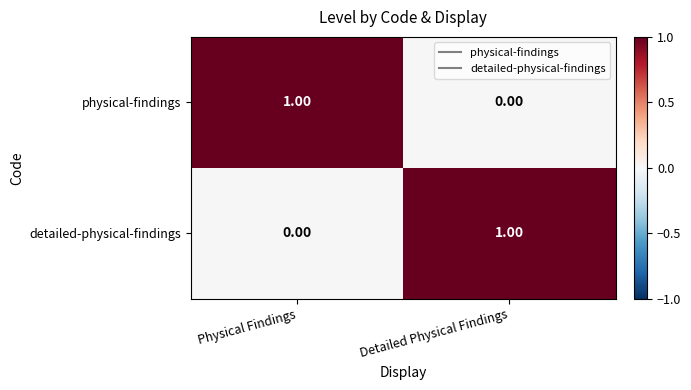

What is the spread (max minus min) of values at Detailed Physical Findings?

1